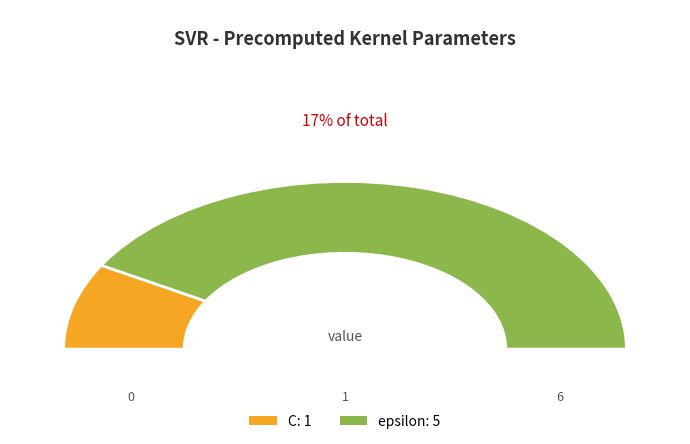

Combined, do C and epsilon account for over 50%?

Yes